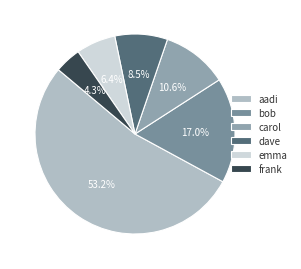

What is the ratio of the value at carol to the value at bob?

0.6